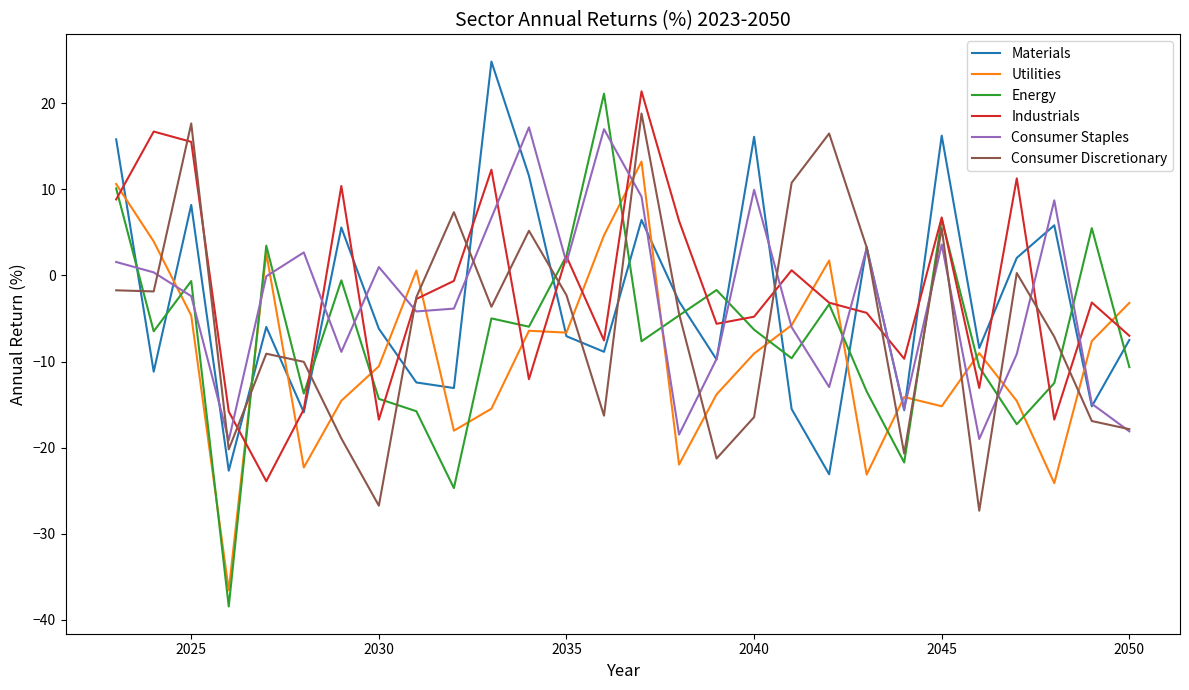

What is the minimum value shown in the chart?

-38.4